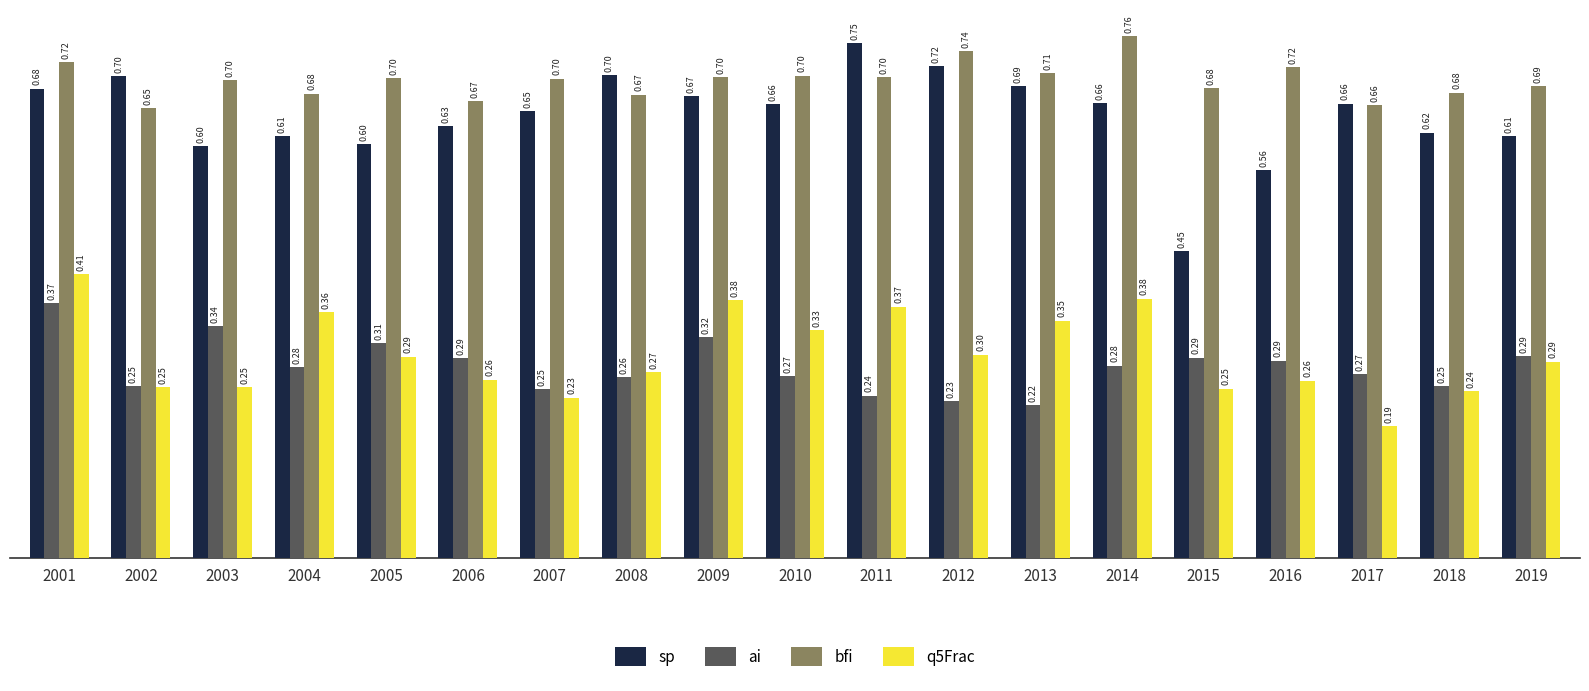

Where is bfi nearest to the value 0?

2002